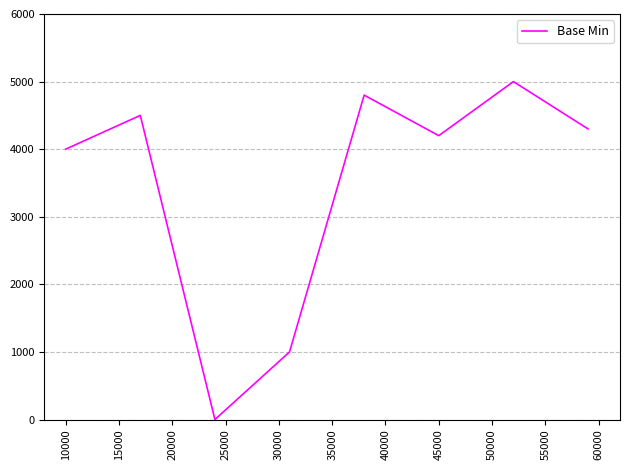

What is the greatest value displayed?

5000